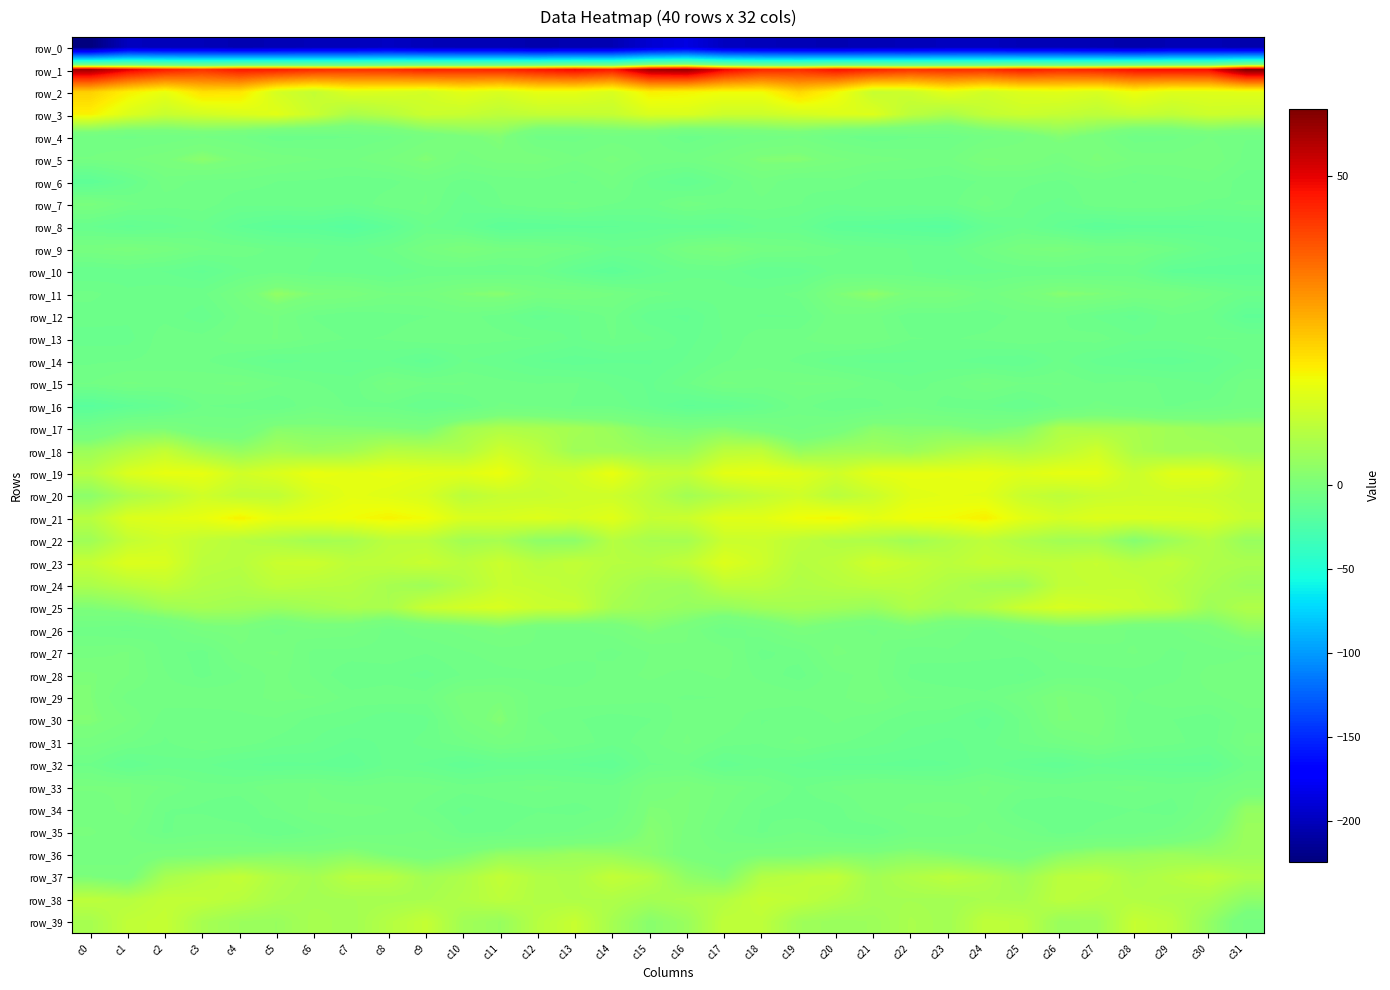

Which series changed the most between c3 and c23?

row_8